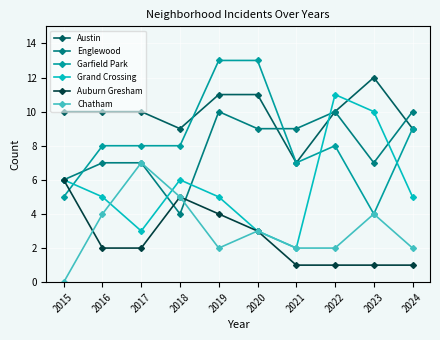

What is the value of the Auburn Gresham point at the 5th from the left?

4